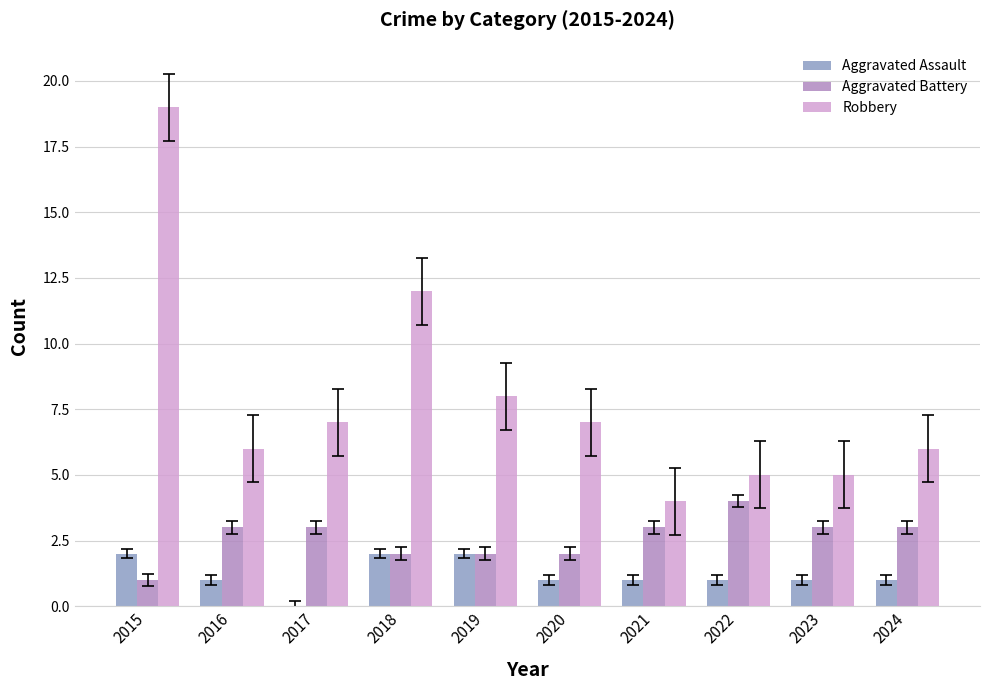

Does the chart contain stacked bars?

No